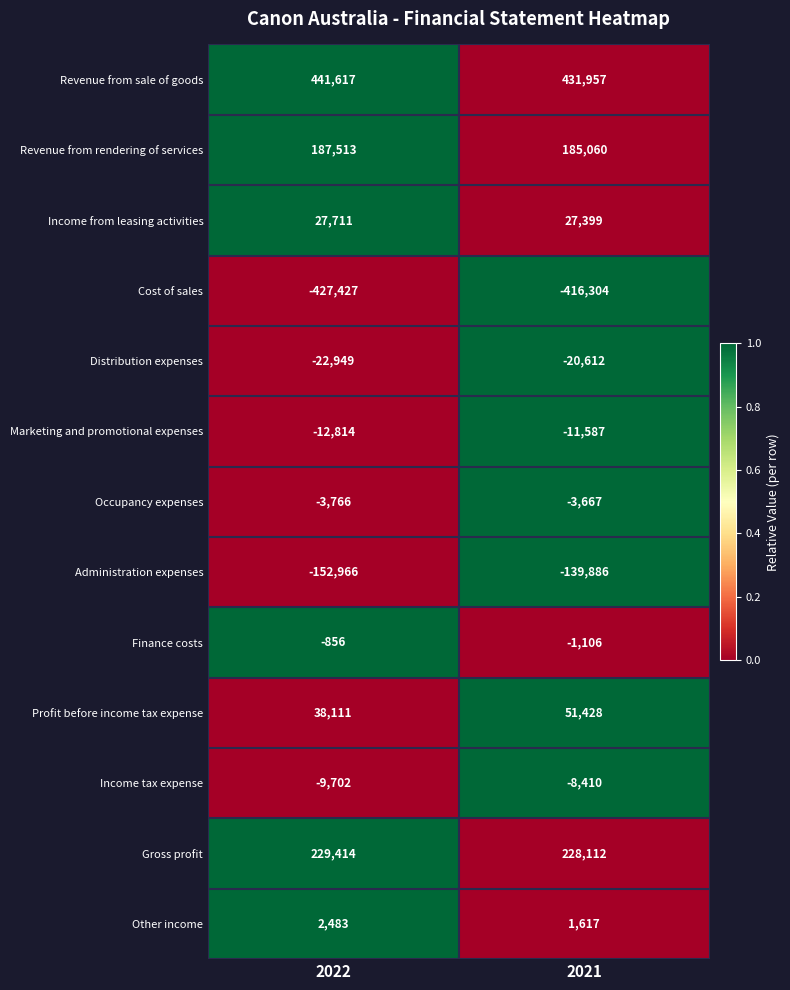

What is the average value of the Gross profit series?

228763